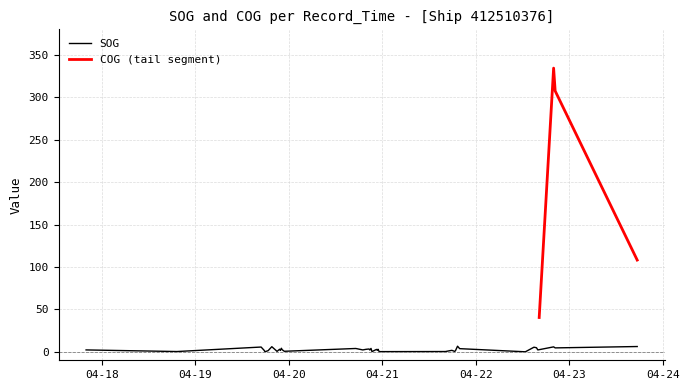

What is the difference between the values at 2024-04-19 22:50:53 and 2024-04-20 18:59:56?

1.6